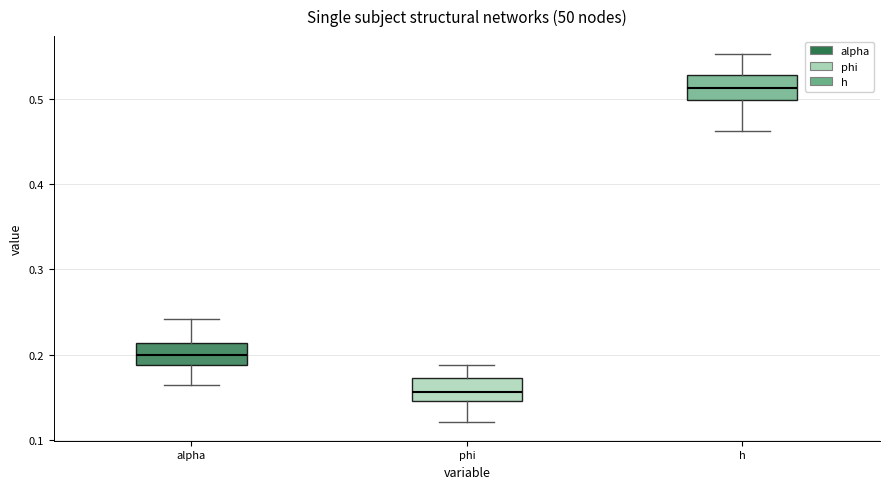

Which box's median line is the highest?

h